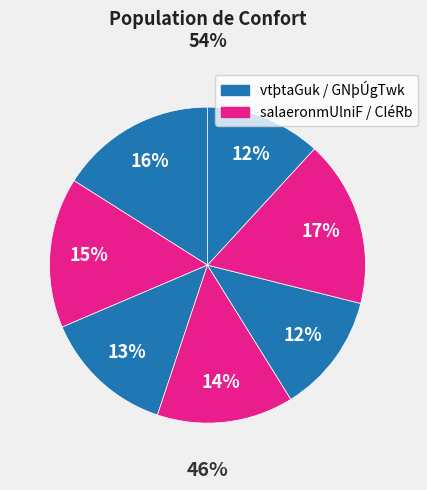

To the nearest percent, what percentage of the pie is salaeronGNþÚgTwk (1)?

13%